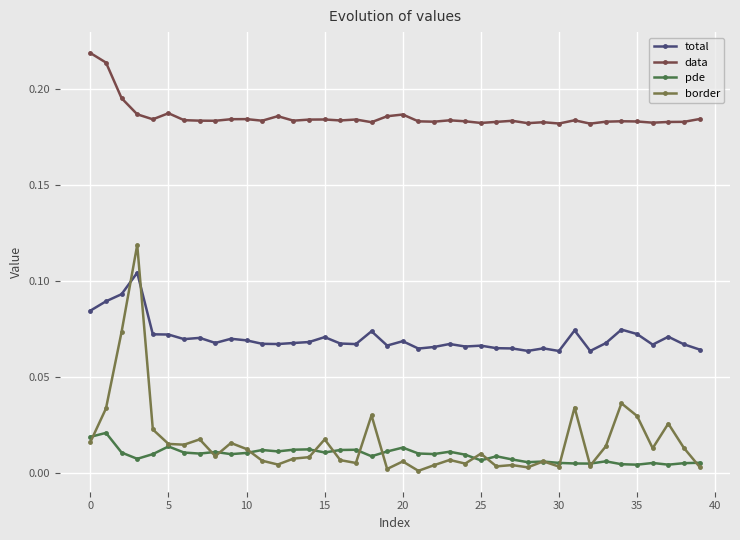

True or false: total has more than 1 interior local peaks.

True